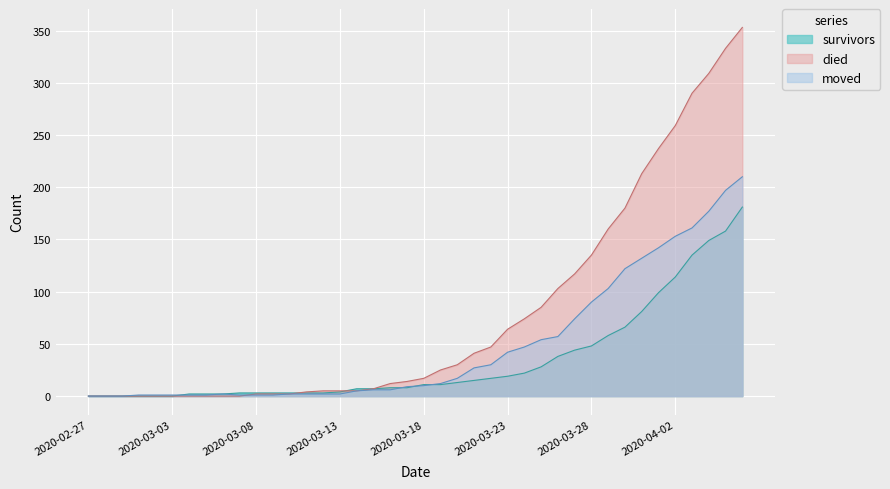

What is the spread (max minus min) of values at 2020-03-31?

132